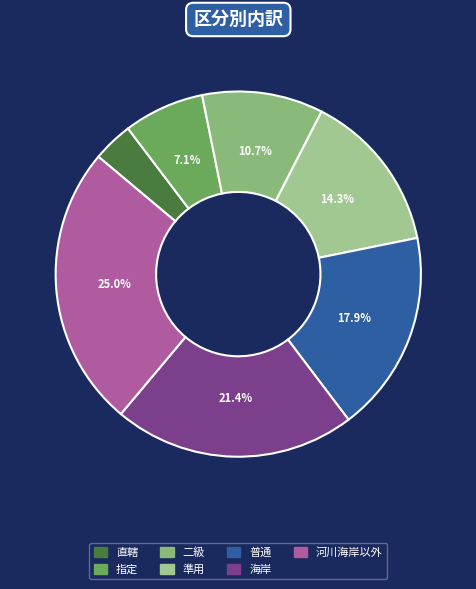

What is the largest slice in the pie chart?

河川海岸以外